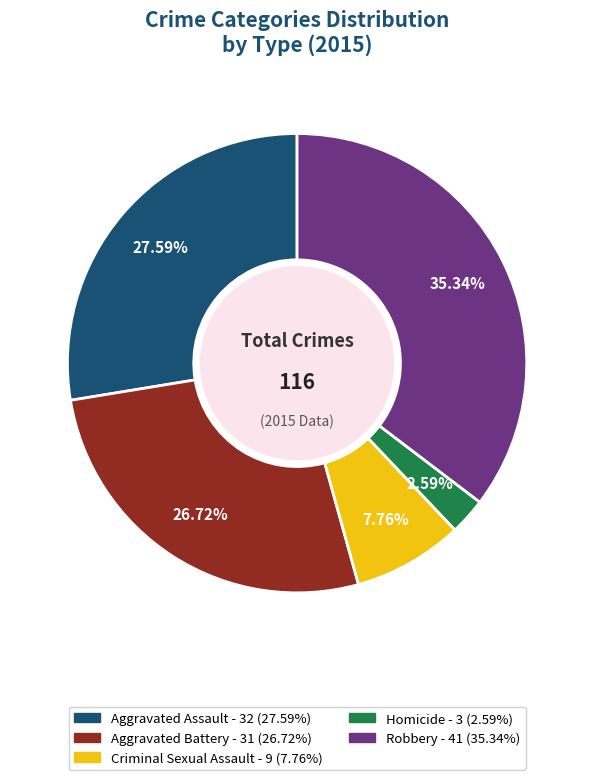

Count the number of slices in the pie.

5